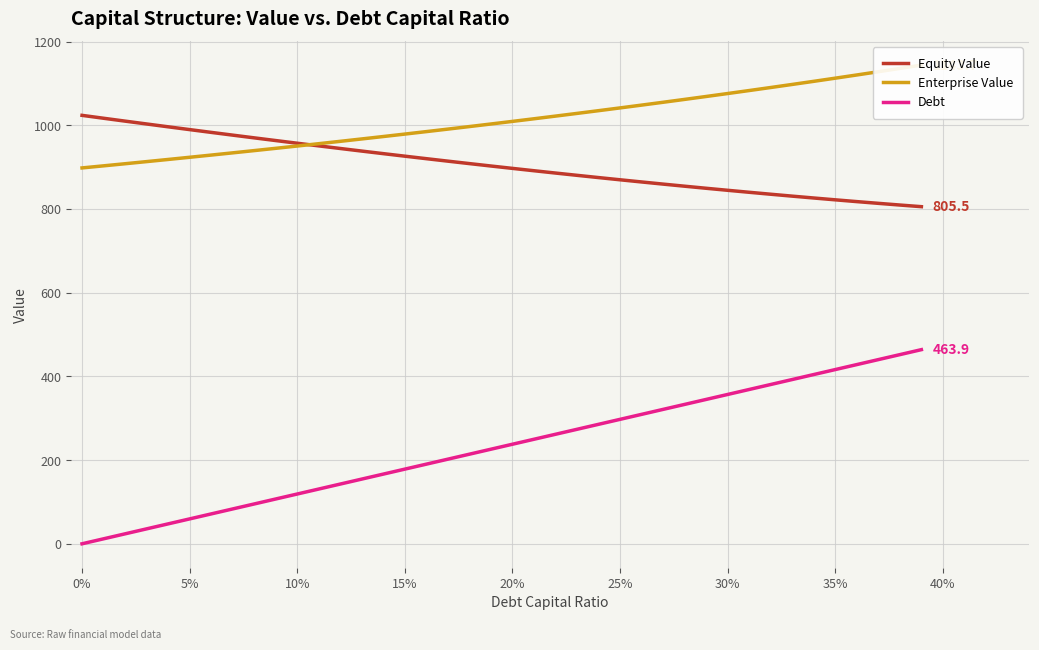

What is the average value of the Equity Value series?

904.9